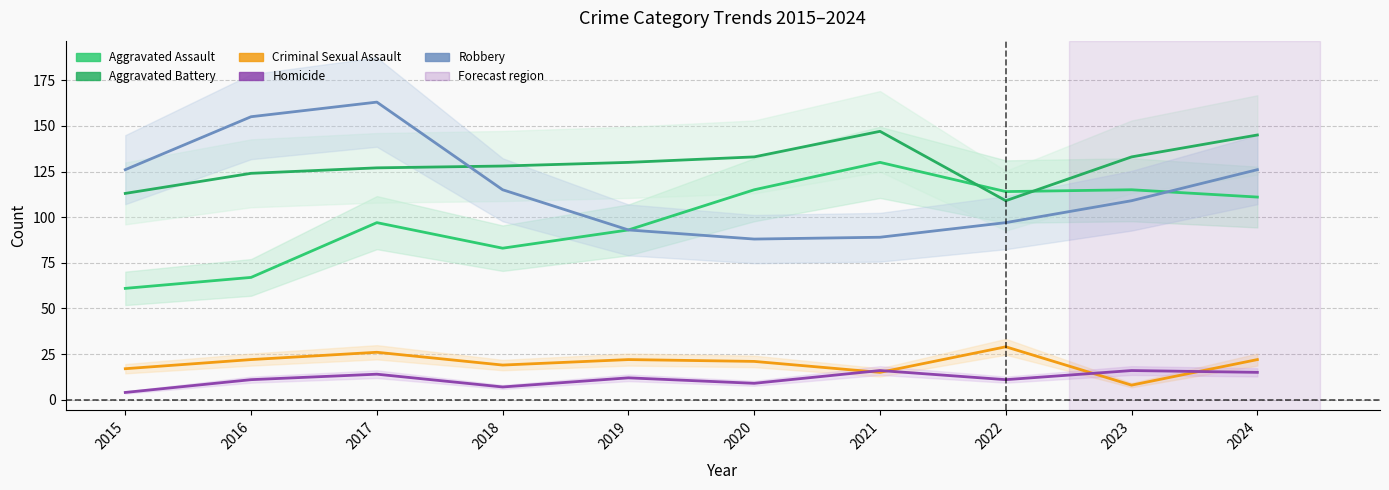

Where is Aggravated Assault nearest to the value 95?

2017